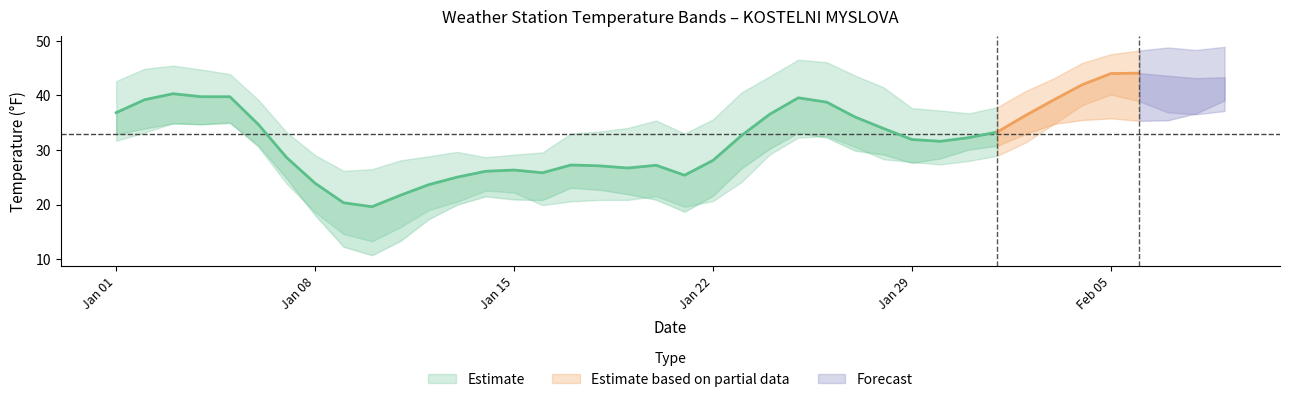

What is the sum of all MAX values?

1541.1